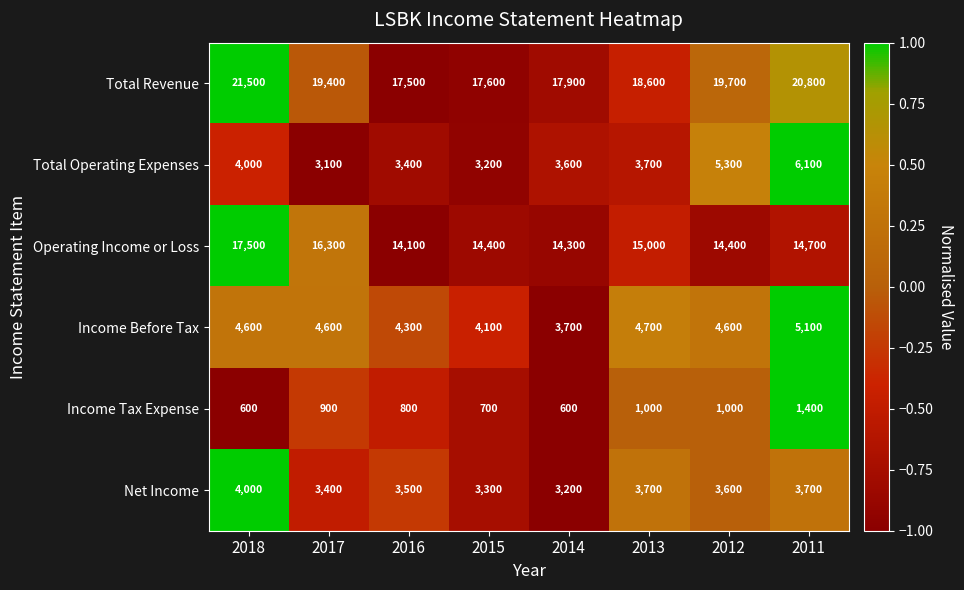

What is the total value across all series at 2013?

46700